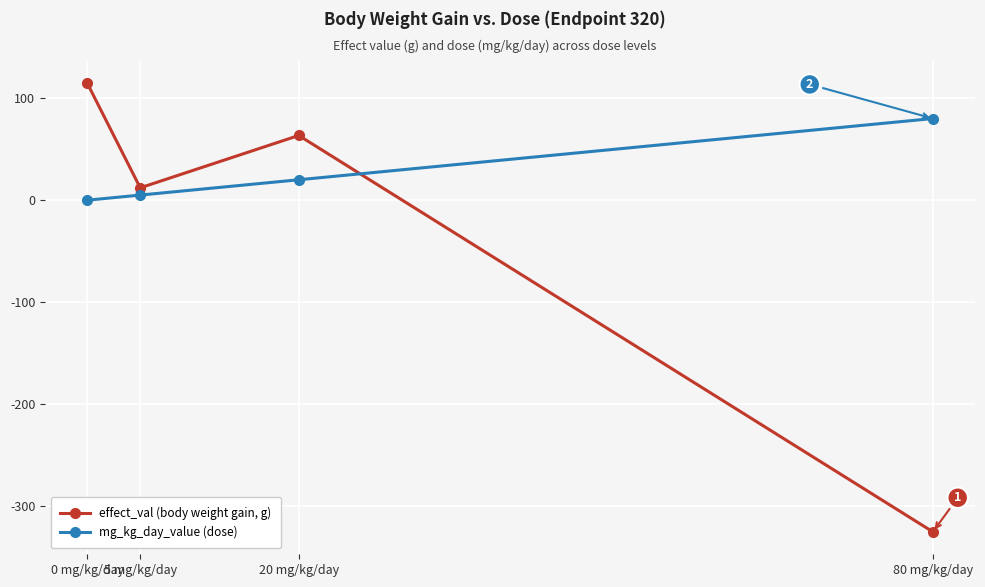

True or false: effect_val (body weight gain, g) has more than 2 points higher than both neighbors.

False